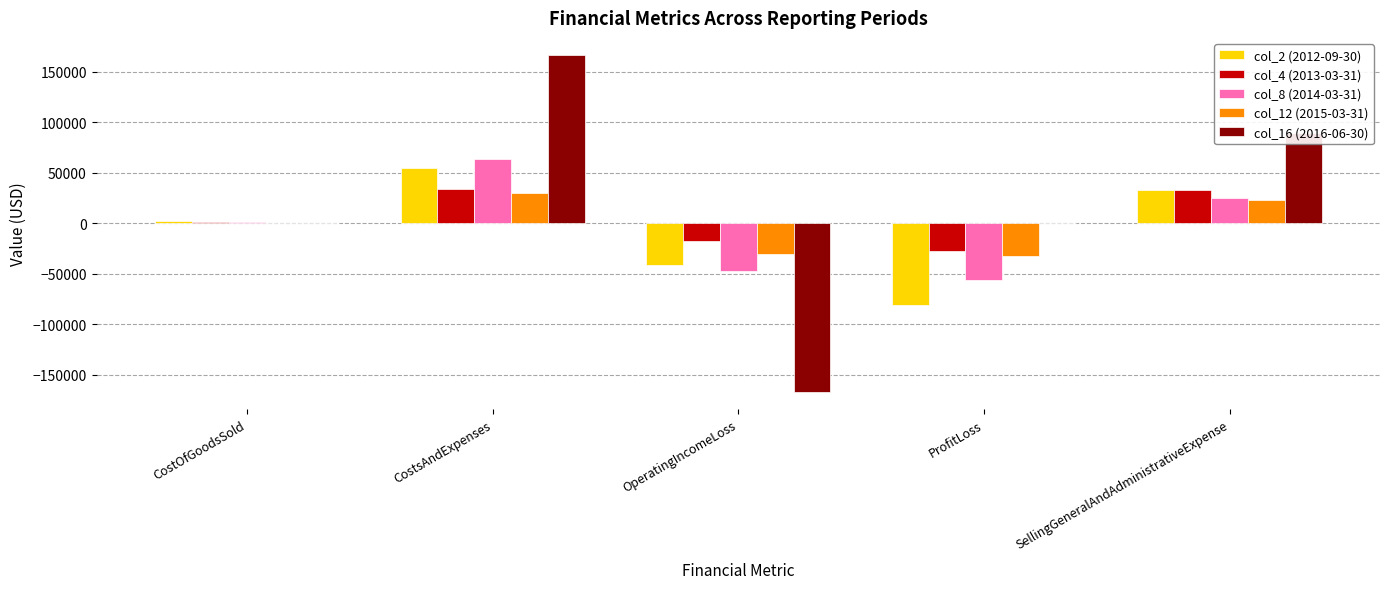

What is the sum of all col_2 (2012-09-30) values?

-33559